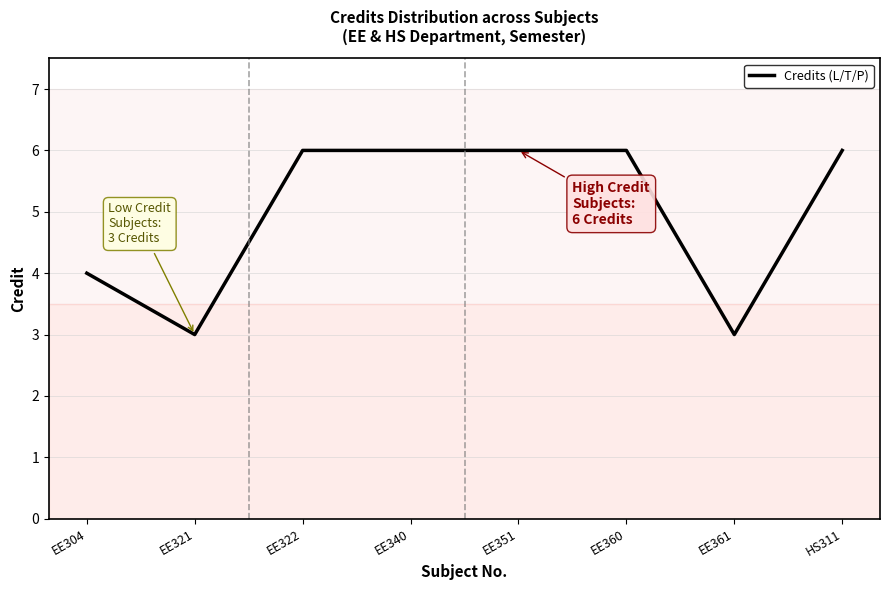

Count the number of data series in this chart.

1